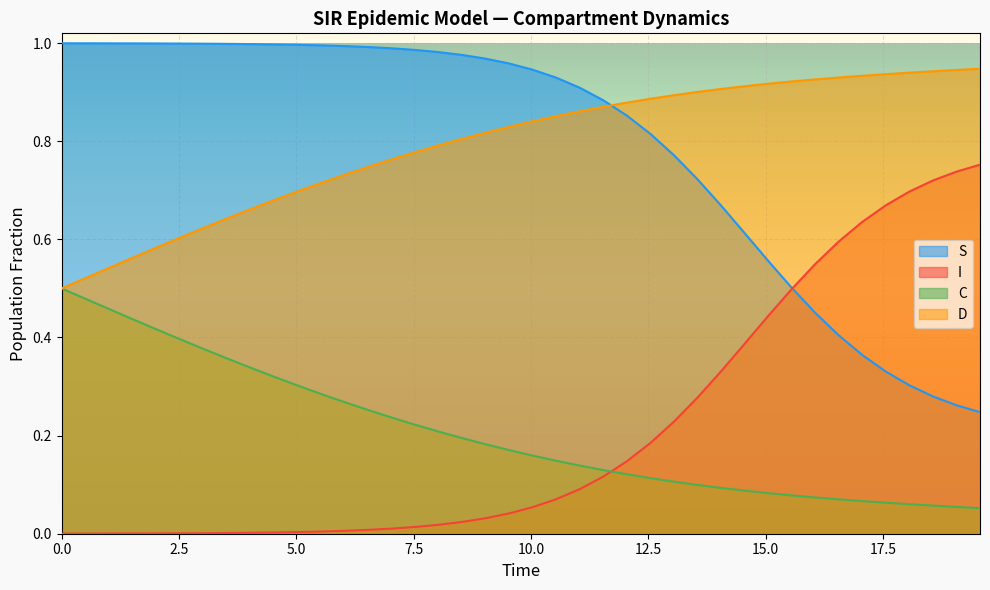

True or false: D and I cross at least once.

False